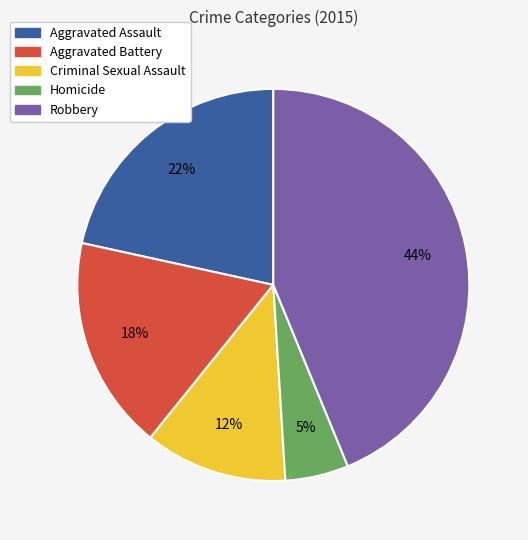

Which category has the biggest portion of the pie?

Robbery